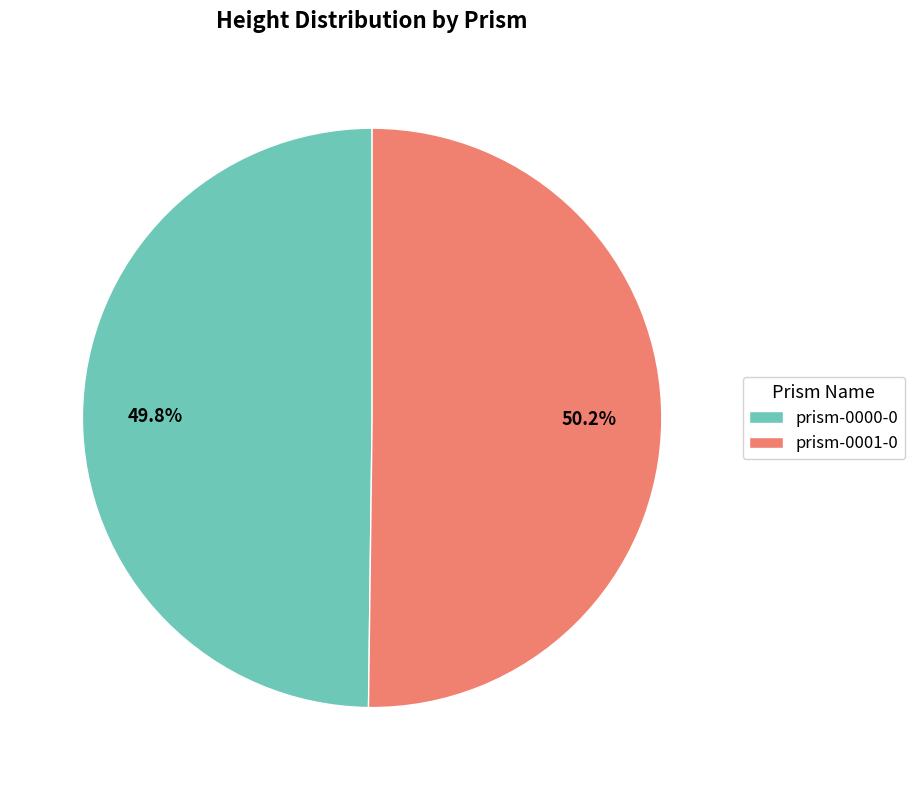

What percentage is NOT represented by prism-0001-0?

49.8%